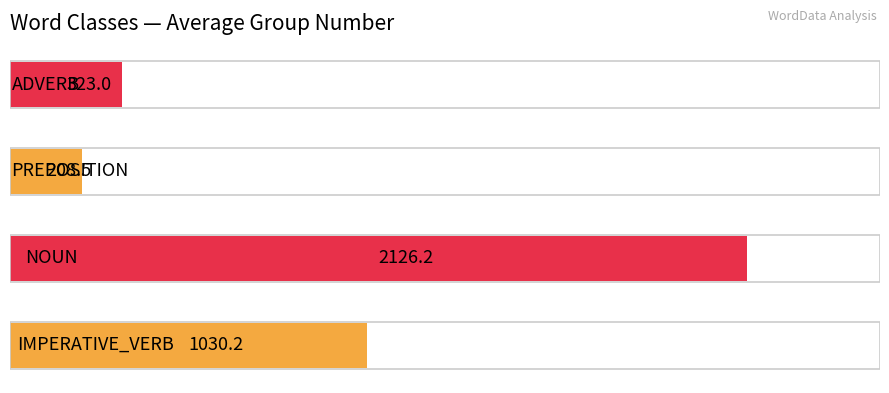

Are the bars horizontal?

Yes